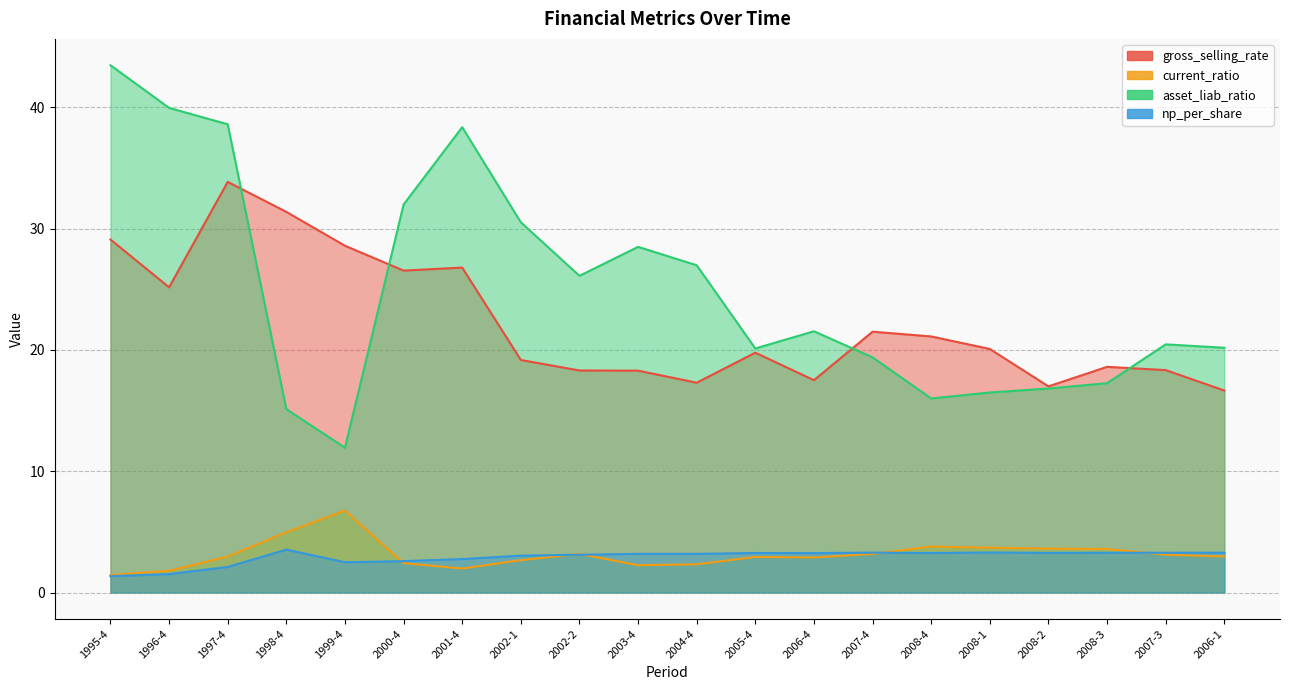

At which category is the sum across all series the highest?

1997-4